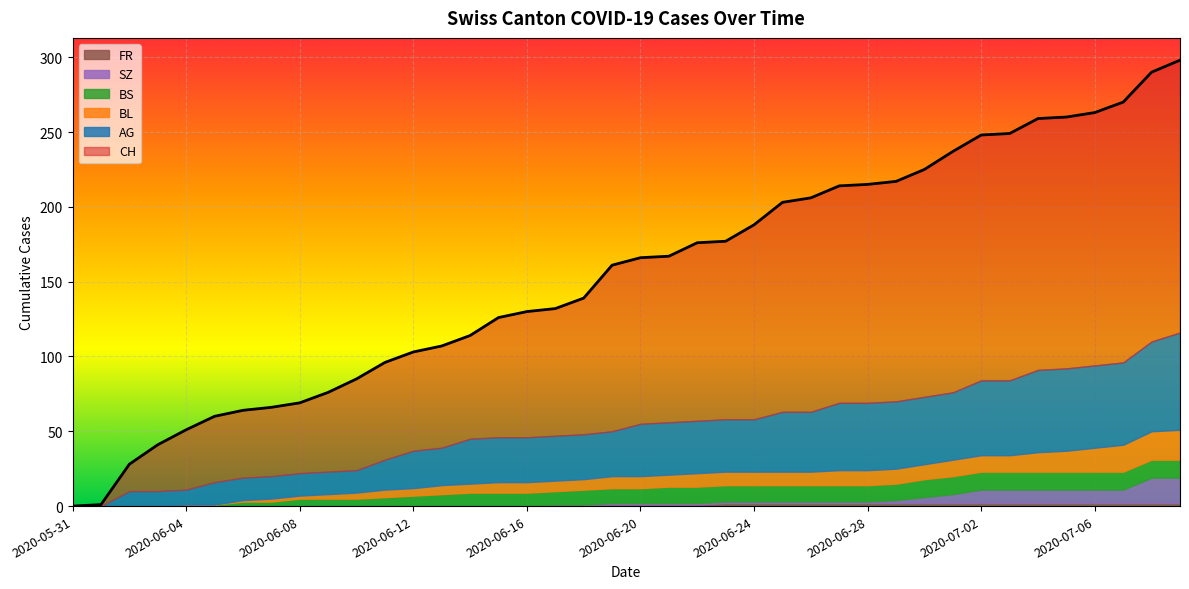

At which category is the sum across all series the highest?

2020-07-09